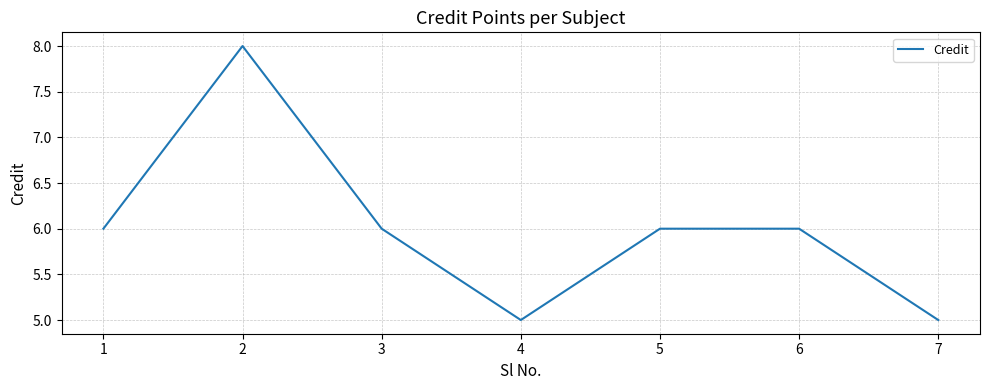

Reading left to right, transcribe all the data shown in this chart.

1=6	2=8	3=6	4=5	5=6	6=6	7=5